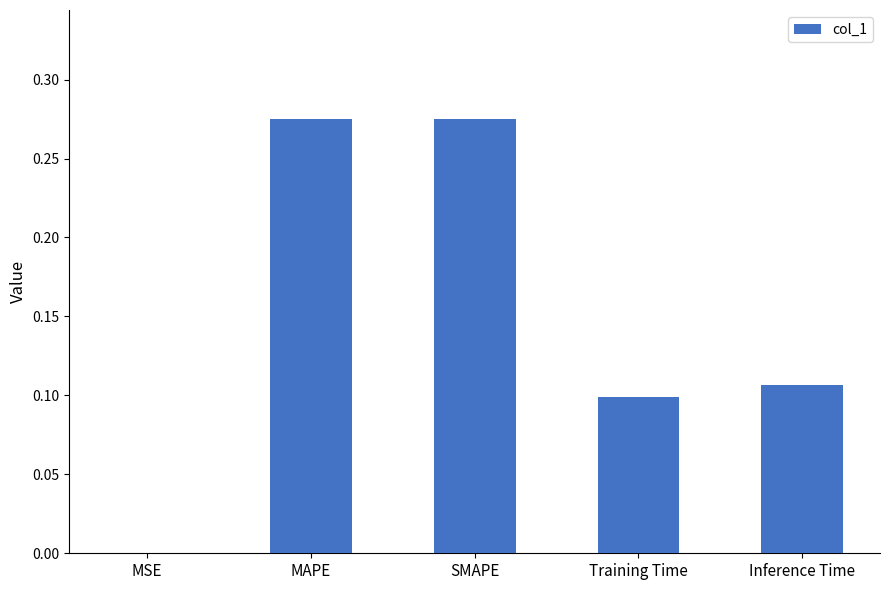

True or false: the data shows 0.2 at MAPE.

False